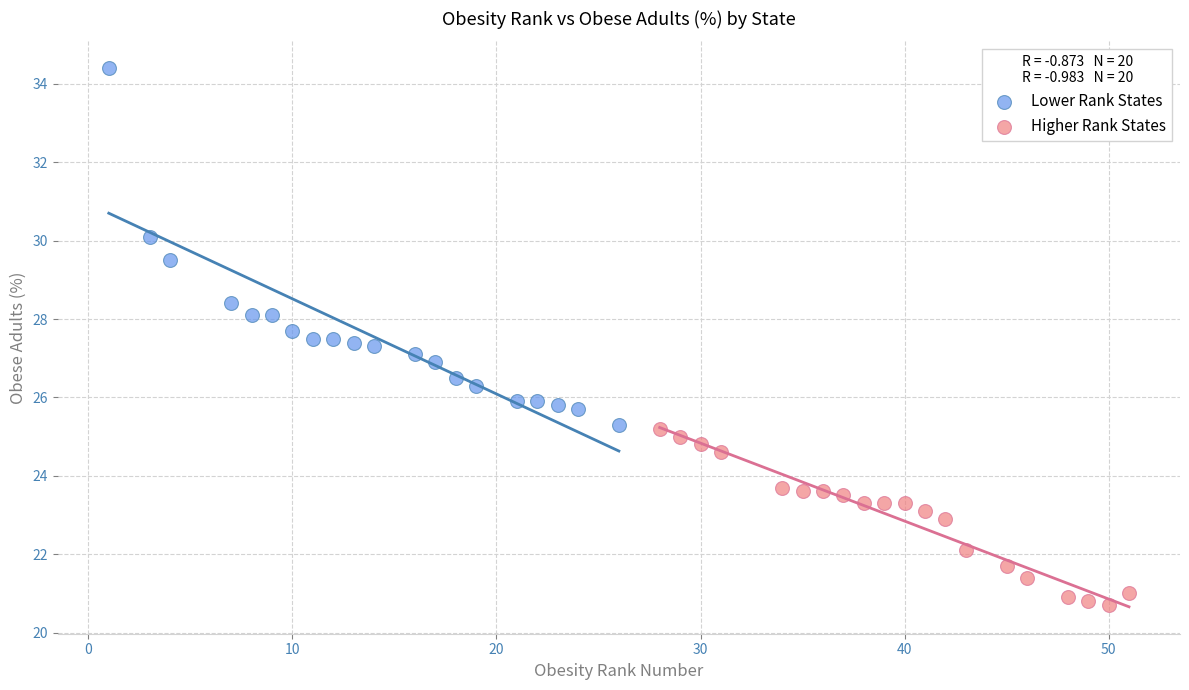

Which series has the widest spread of Y values?

Lower Rank States